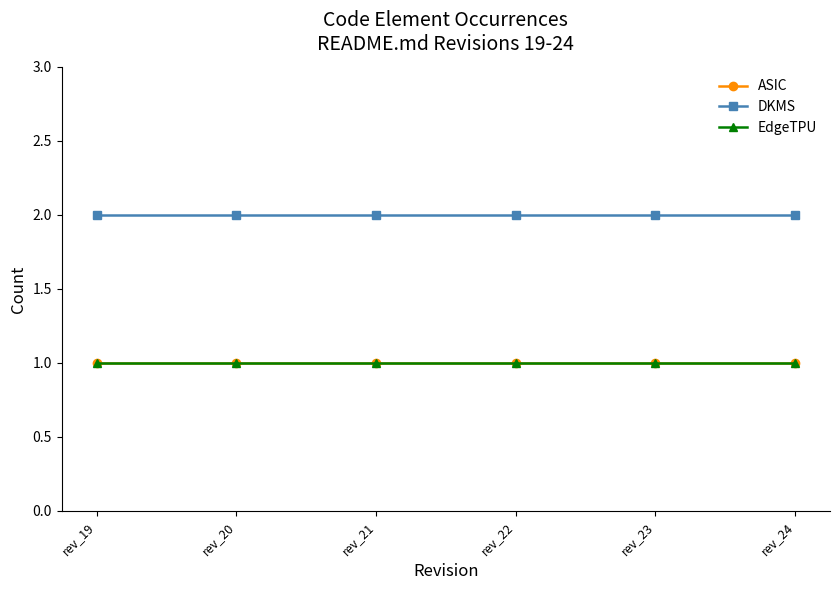

True or false: DKMS and EdgeTPU cross at least once.

False